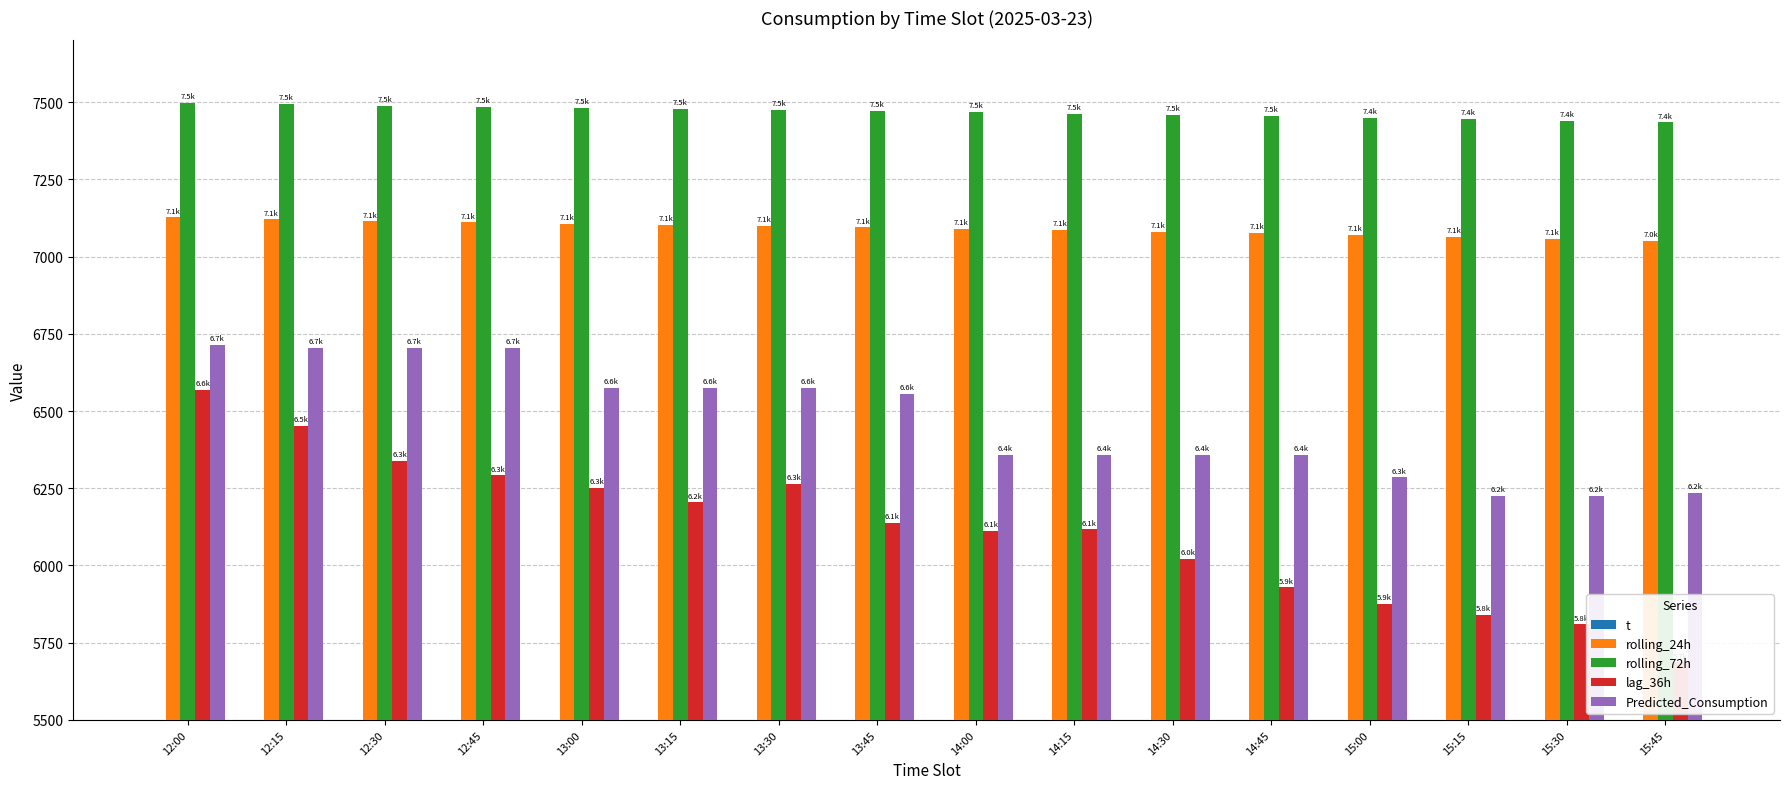

The Predicted_Consumption series shows 9793.1 at 12:00. True or false?

False